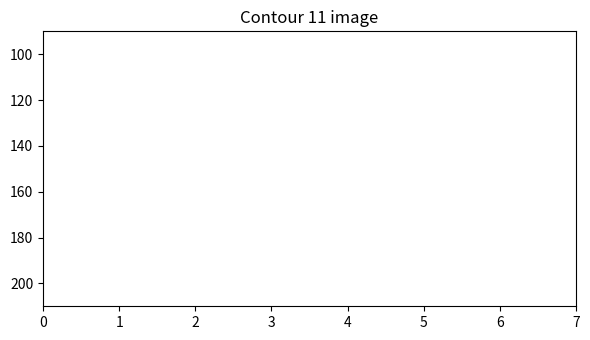

Is this an area chart (filled region under the line)?

No